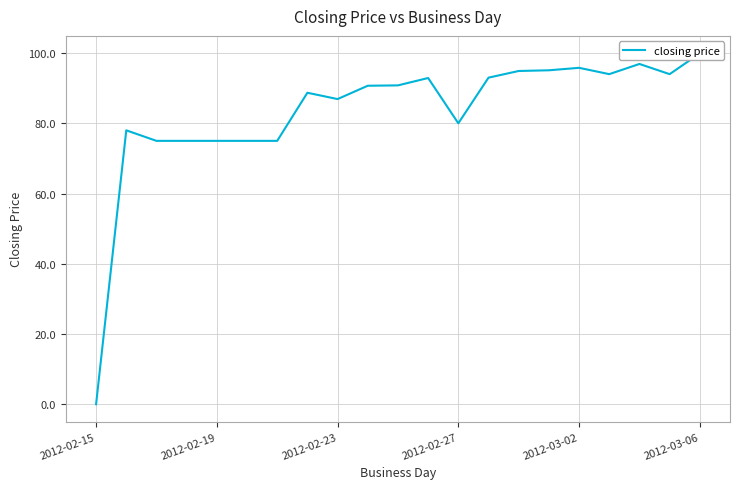

Is this an area chart (filled region under the line)?

No